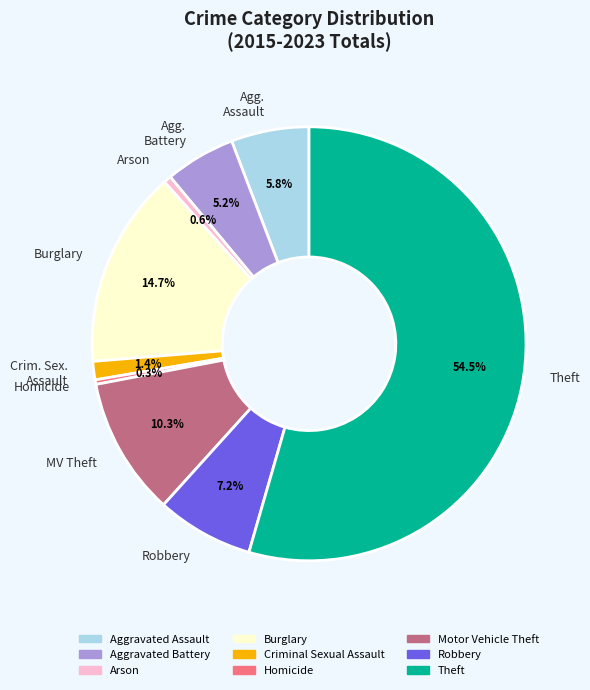

Which slice is the largest?

Theft